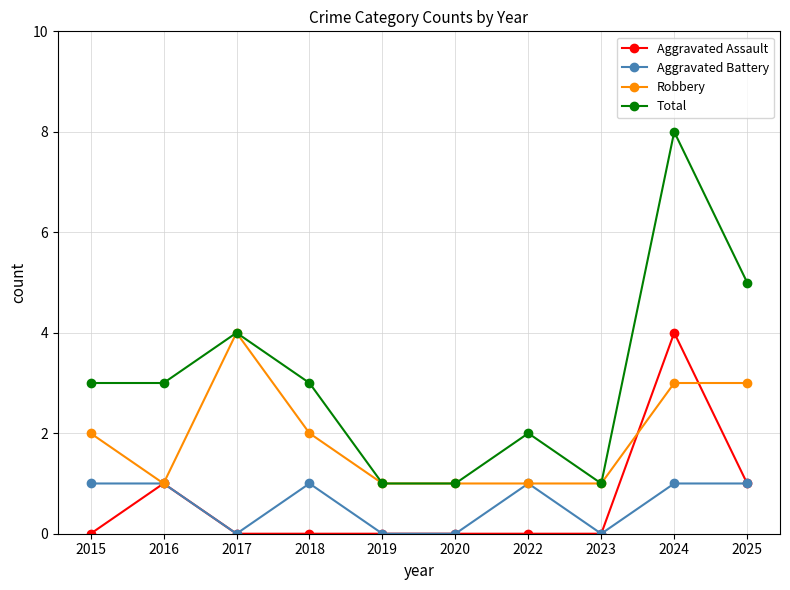

At which category is the sum across all series the highest?

2024